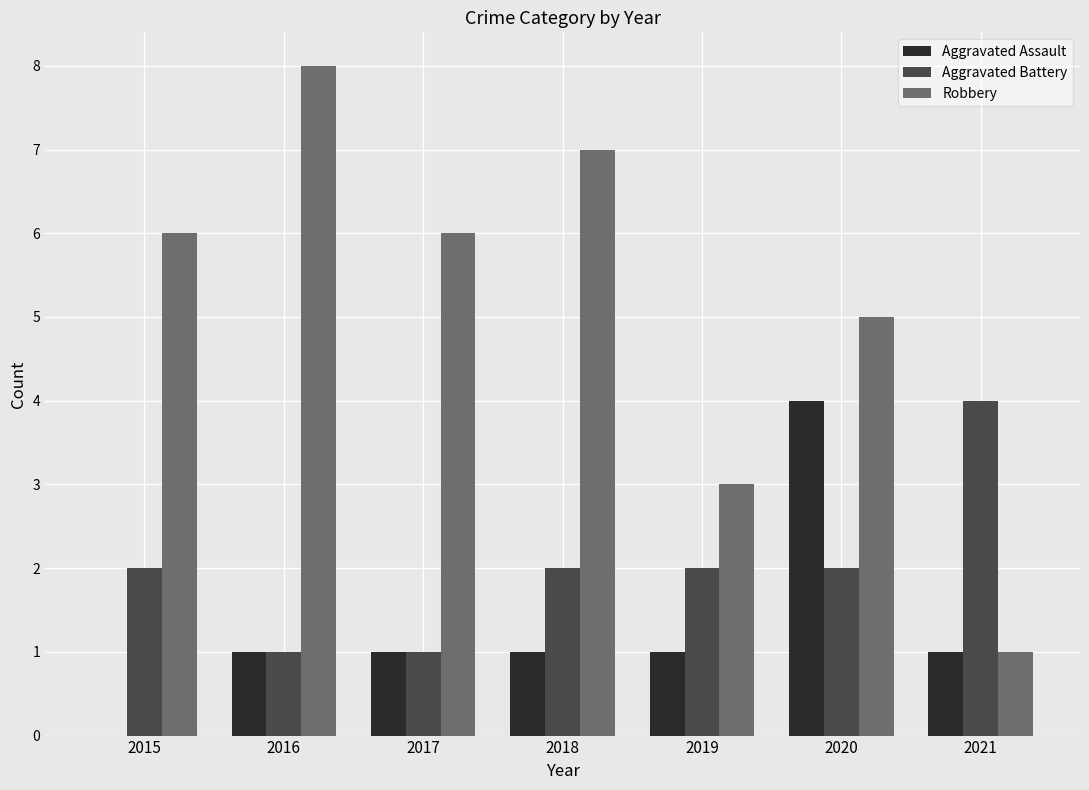

How many distinct data groups are displayed?

3